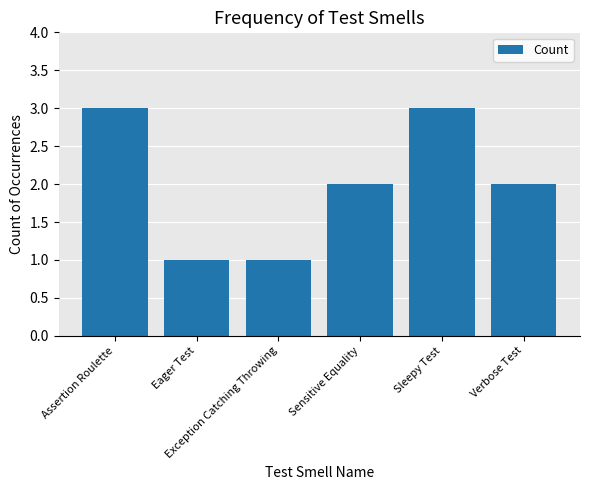

What is the sum of all values?

12